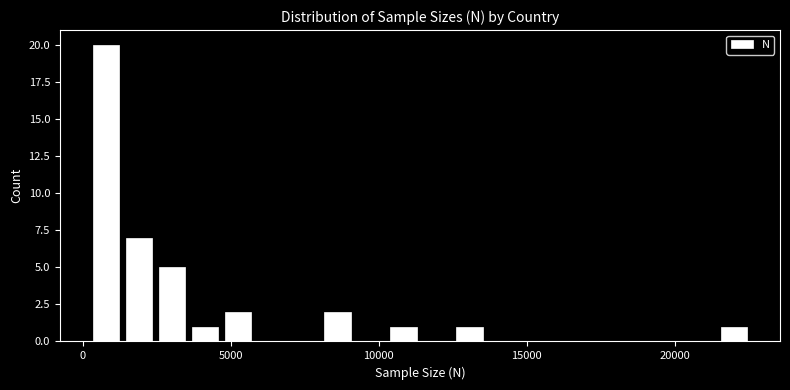

Around what value on the x-axis is the tallest bar? Give the approximate position of its centre, as read against the axis.

1000